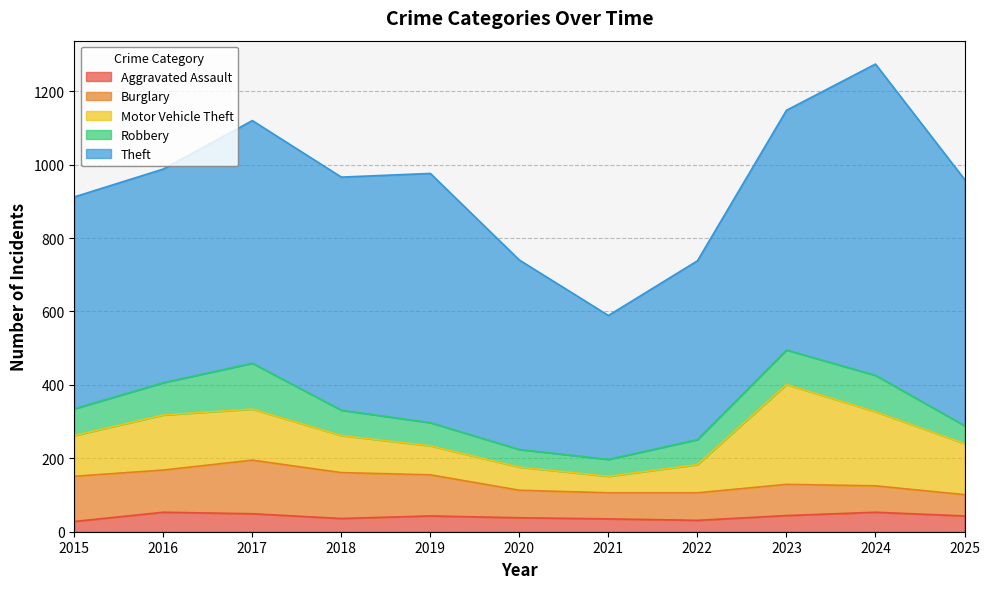

Reading left to right, what are all the values shown in this chart?

Aggravated Assault: 28	53	49	36	43	38	35	31	44	53	43
Burglary: 123	115	146	125	112	75	71	75	85	72	58
Motor Vehicle Theft: 111	150	139	101	79	63	45	77	272	202	139
Robbery: 73	88	125	69	63	48	46	68	94	99	49
Theft: 577	582	661	635	679	516	392	487	653	848	671